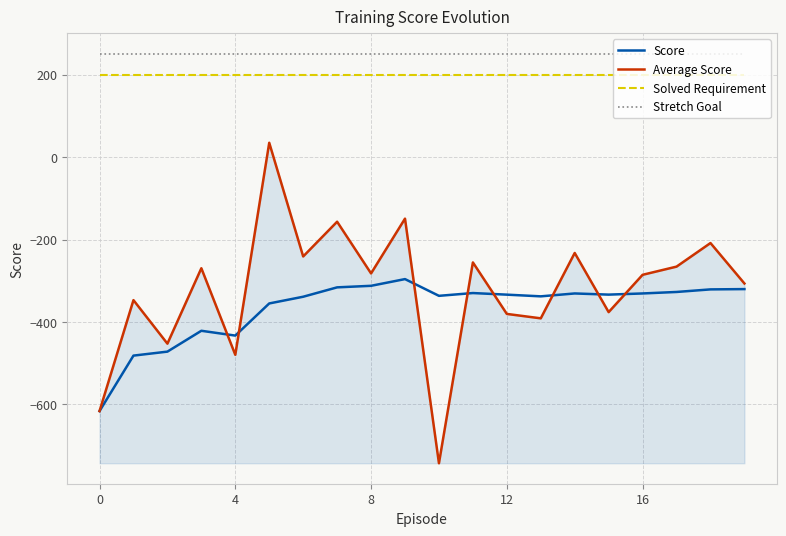

What is the maximum value for Solved Requirement?

200.0